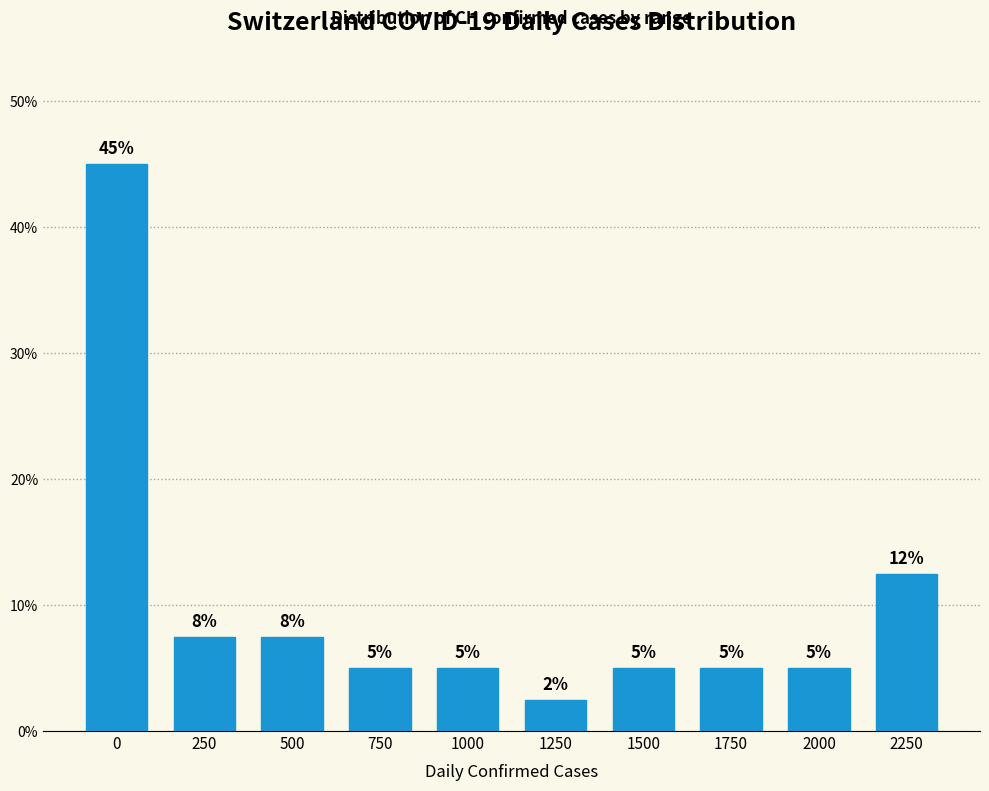

What is the smallest value displayed?

2.5